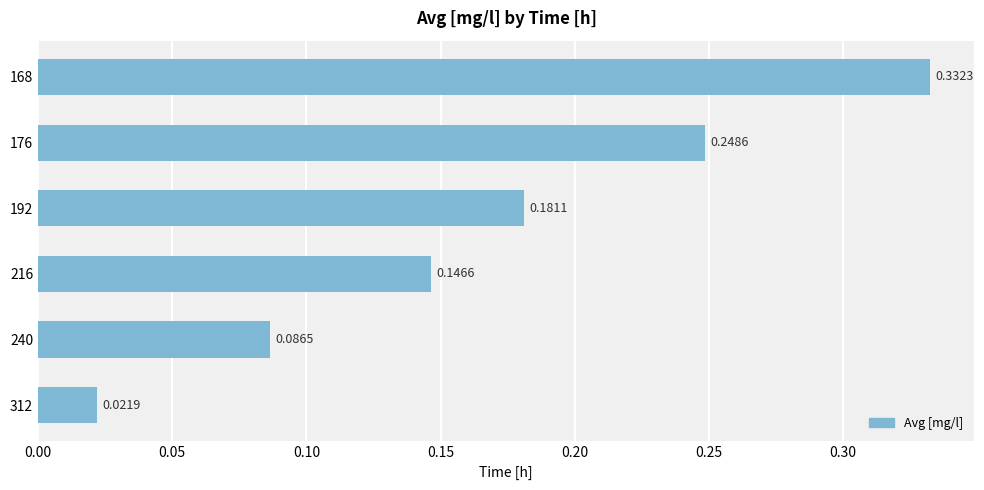

What is the sum of all values?

1.0